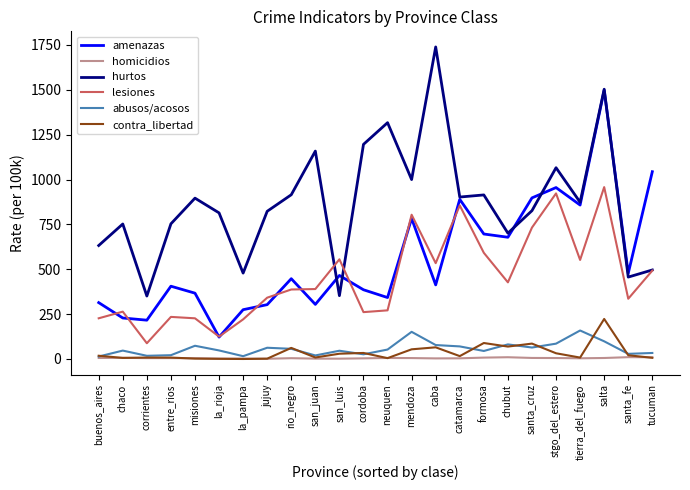

What is the maximum value shown in the chart?

1738.6